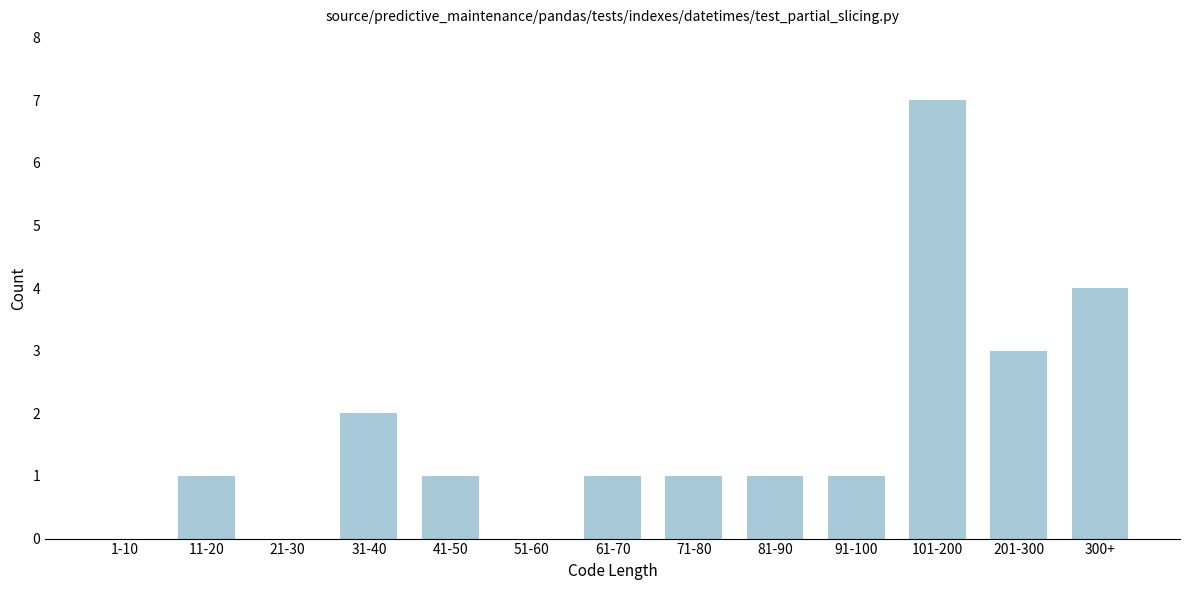

Reading left to right, what are all the values shown in this chart?

1-10=0	11-20=1	21-30=0	31-40=2	41-50=1	51-60=0	61-70=1	71-80=1	81-90=1	91-100=1	101-200=7	201-300=3	300+=4